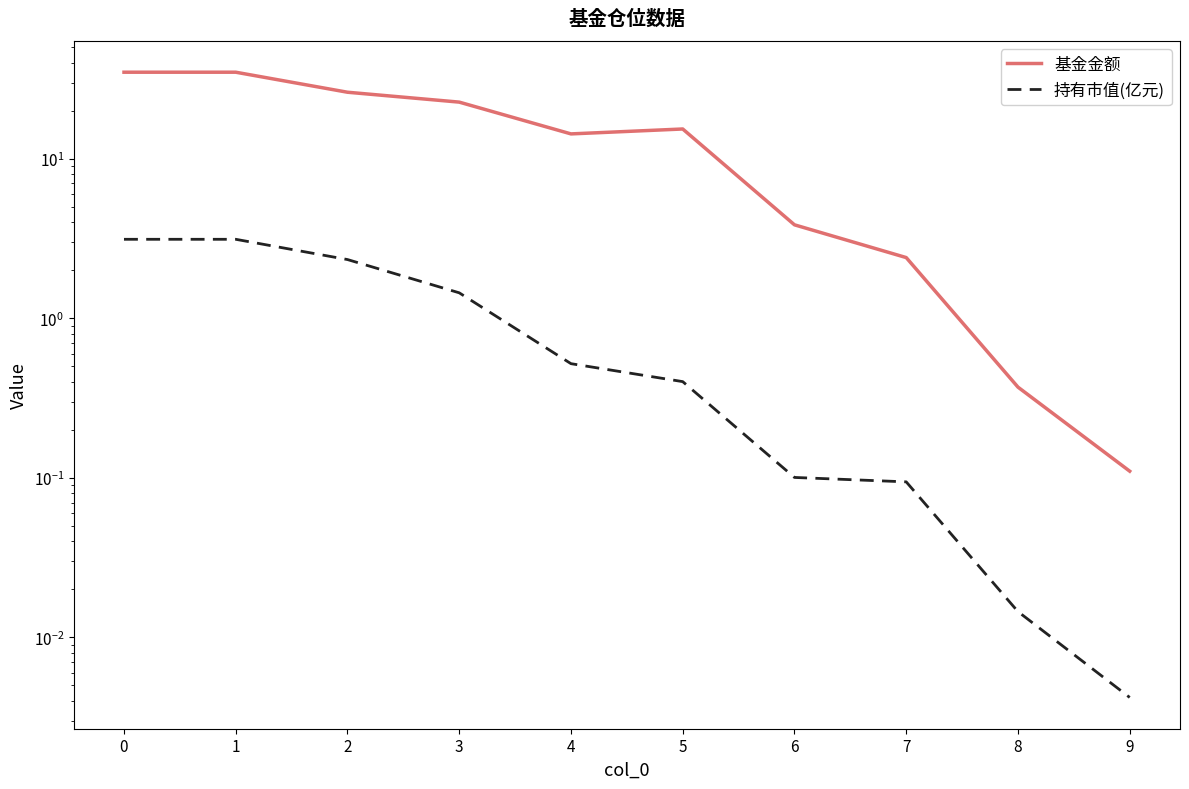

Reading left to right, what are all the values shown in this chart?

基金金额: 34.8	34.8	26.1	22.6	14.3	15.3	3.9	2.4	0.4	0.1
持有市值(亿元): 3.1	3.1	2.3	1.4	0.5	0.4	0.1	0.1	0.0	0.0